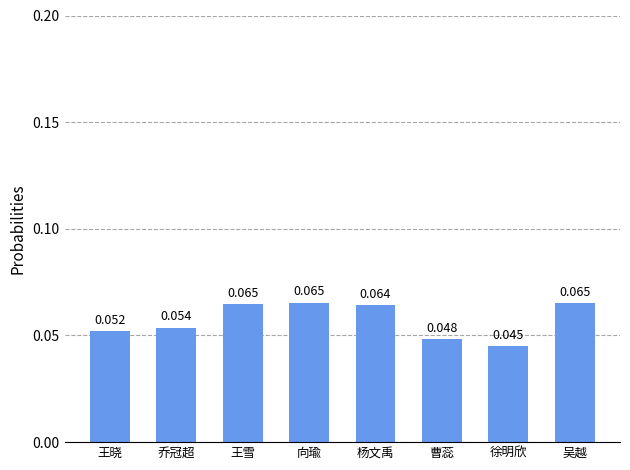

What is the label of the 5th bar from the right?

向瑜